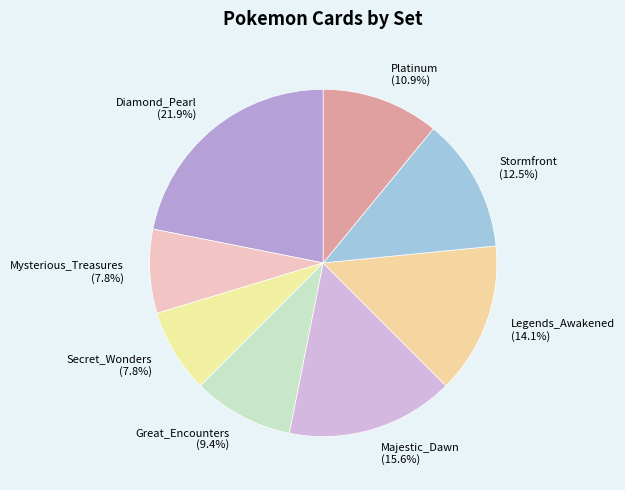

Is there a majority slice in this chart?

No